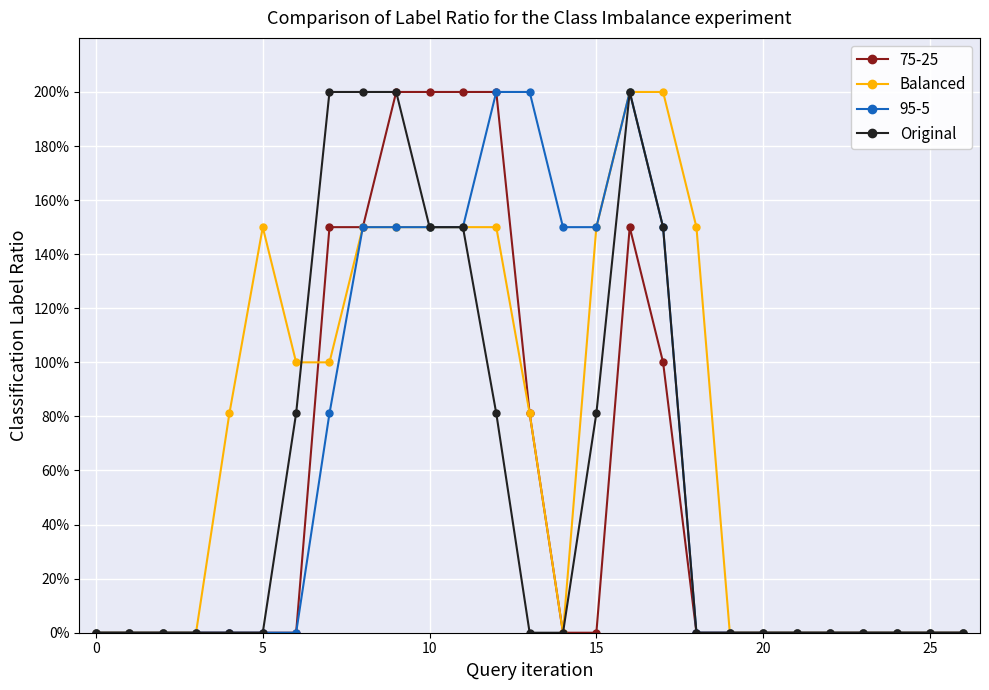

Does the chart have visible grid lines?

Yes